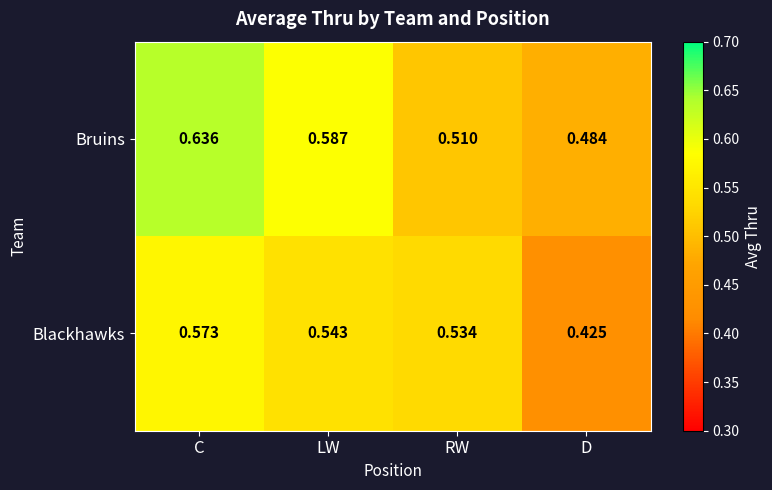

Rank the series by their maximum value, from highest to lowest.

Bruins, Blackhawks